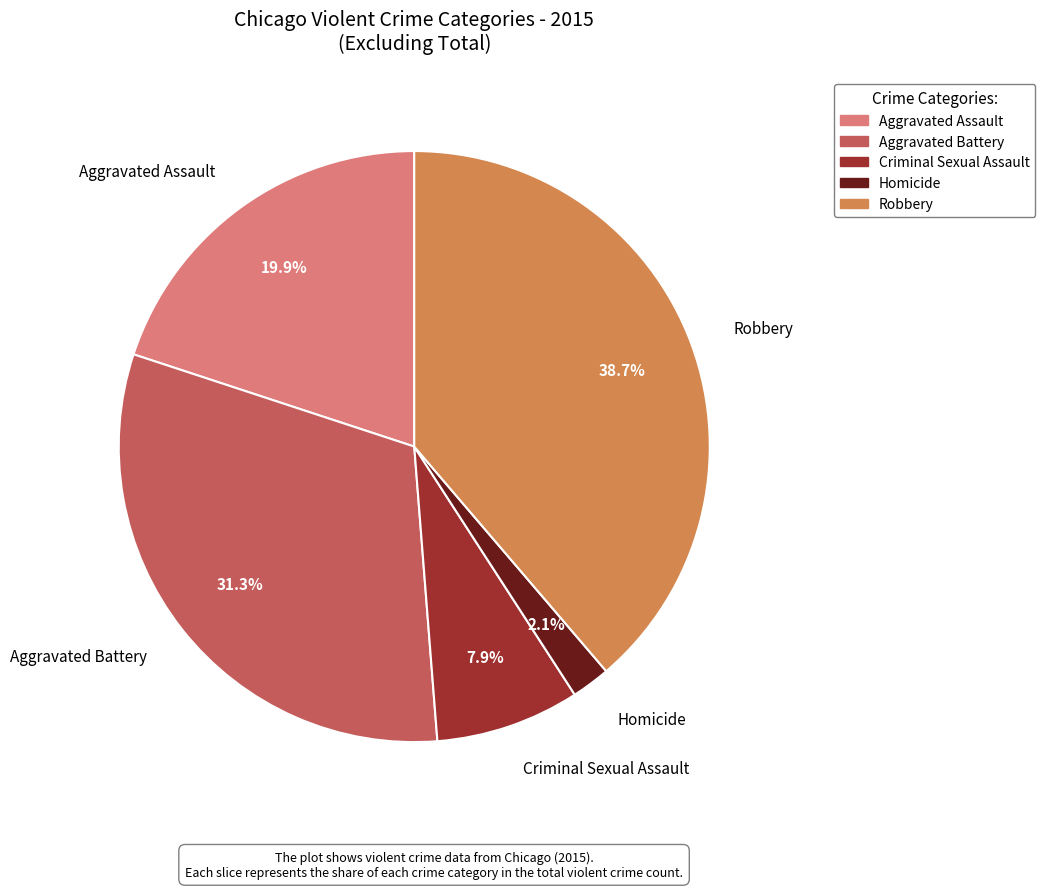

Which category has the smallest portion of the pie?

Homicide